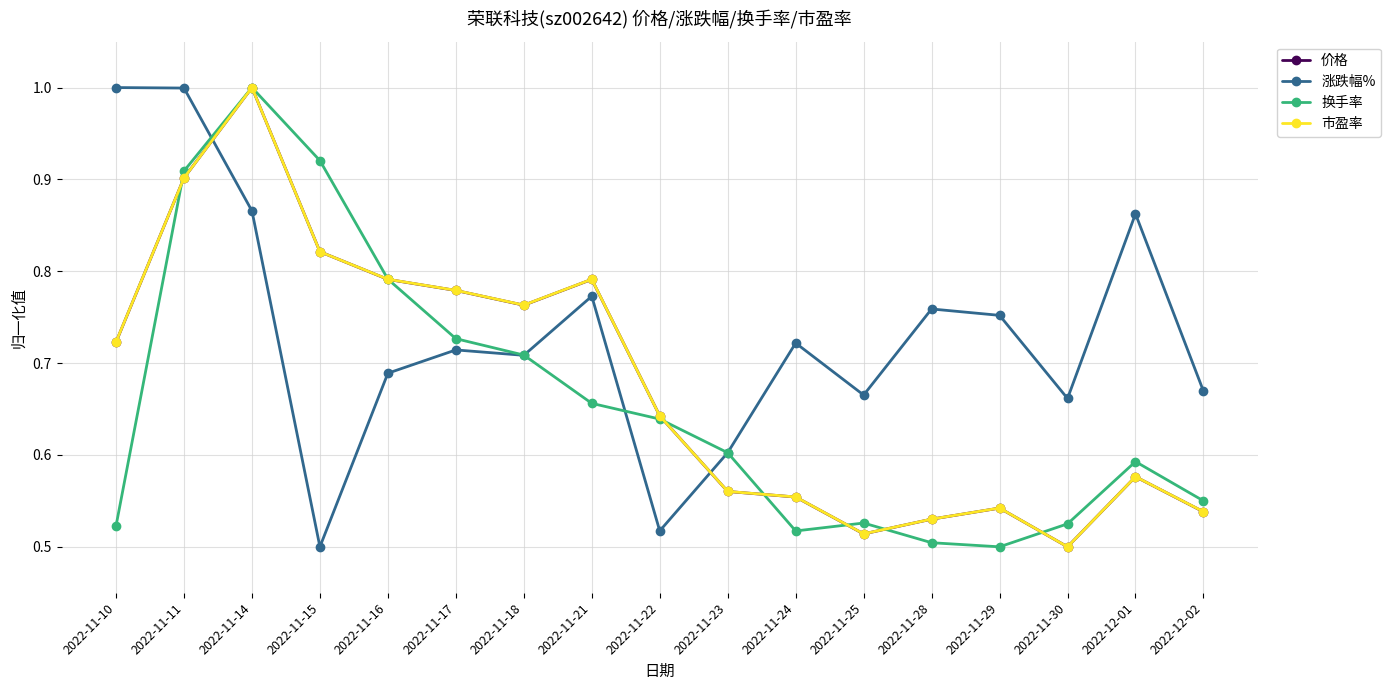

True or false: 市盈率 has more than 0 points higher than both neighbors.

True